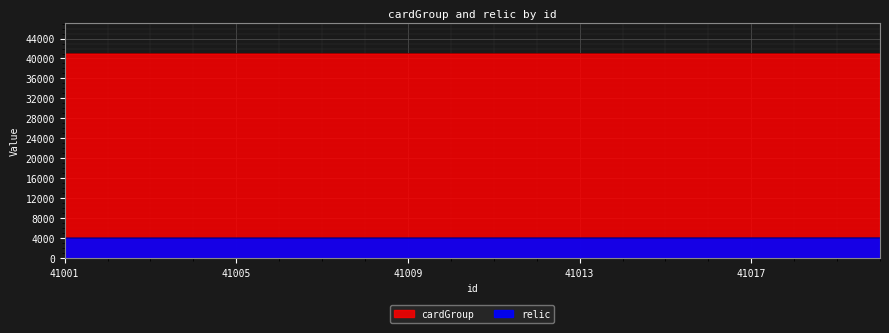

True or false: cardGroup and relic intersect in this chart.

False